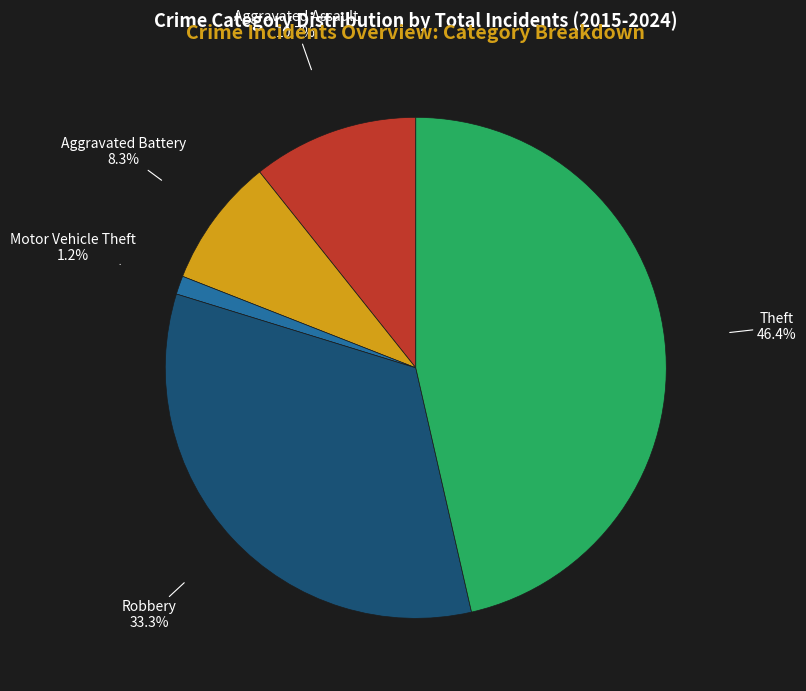

Between Theft and Motor Vehicle Theft, which is larger?

Theft